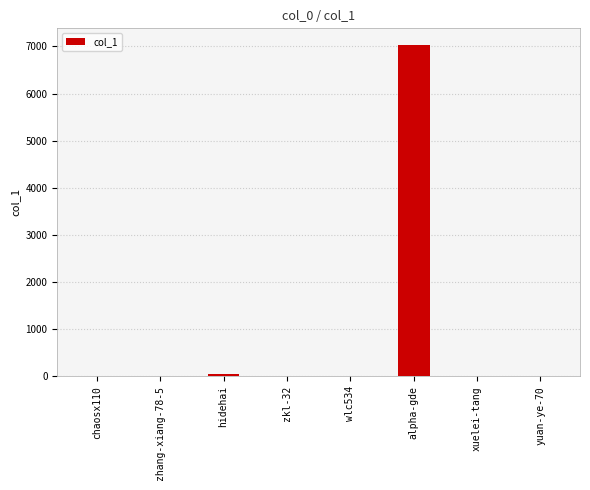

What is the average value?

889